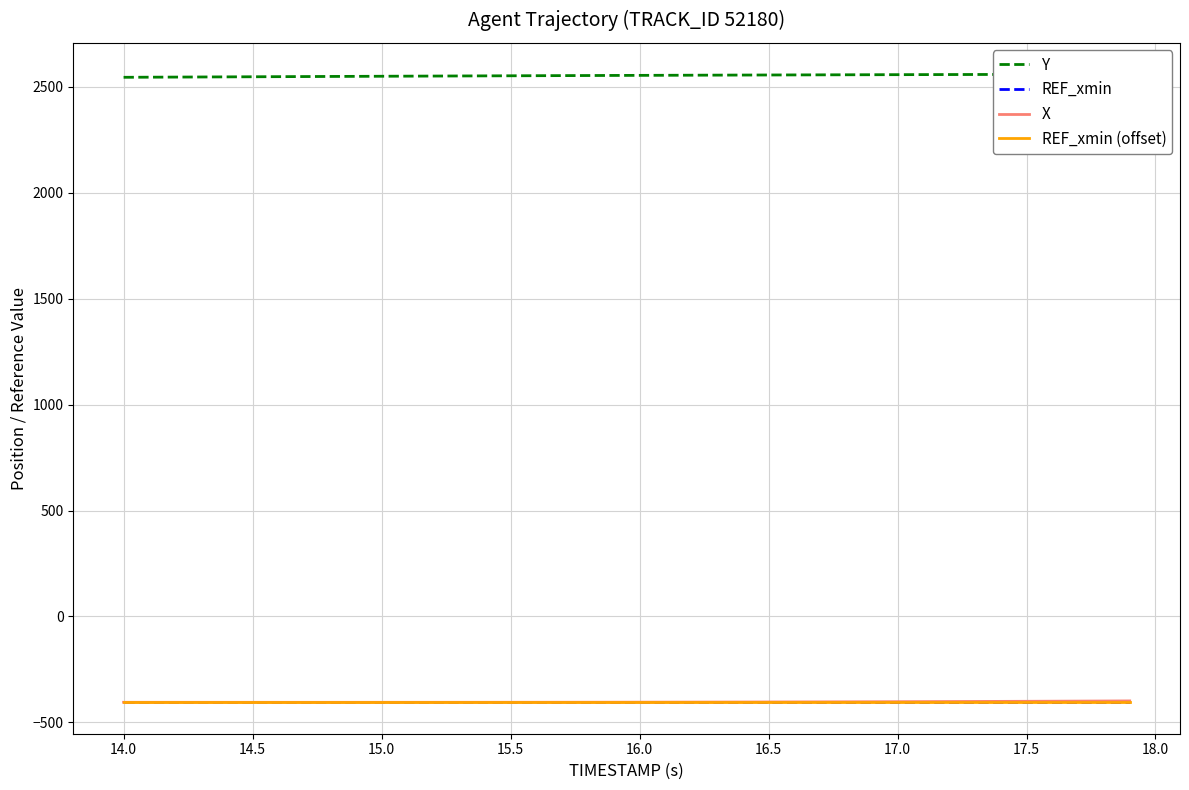

What is the total value across all series at 17.5?

1333.4